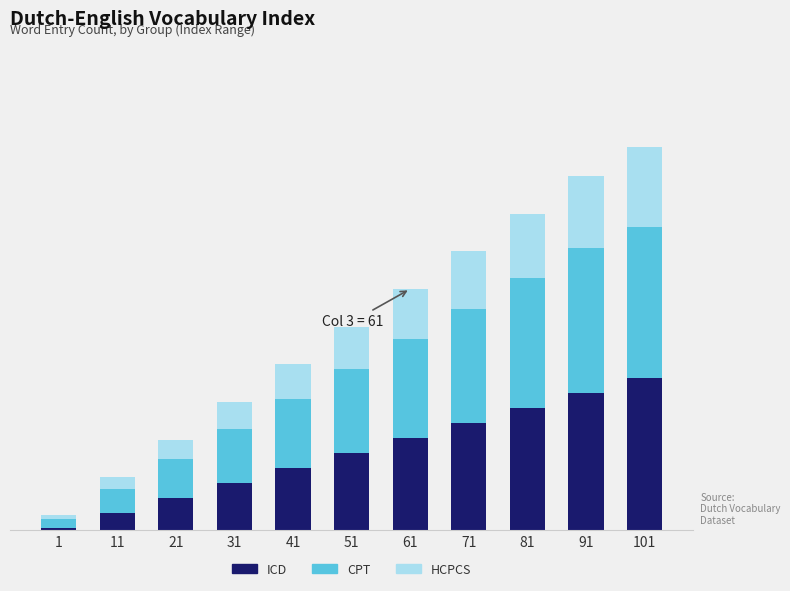

What is the total value across all series at 11?

35